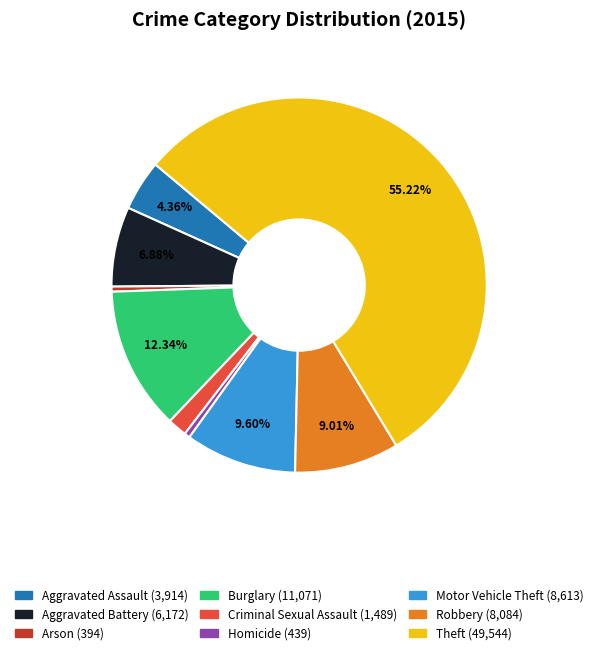

The Burglary slice represents 27% of the pie. True or false?

False